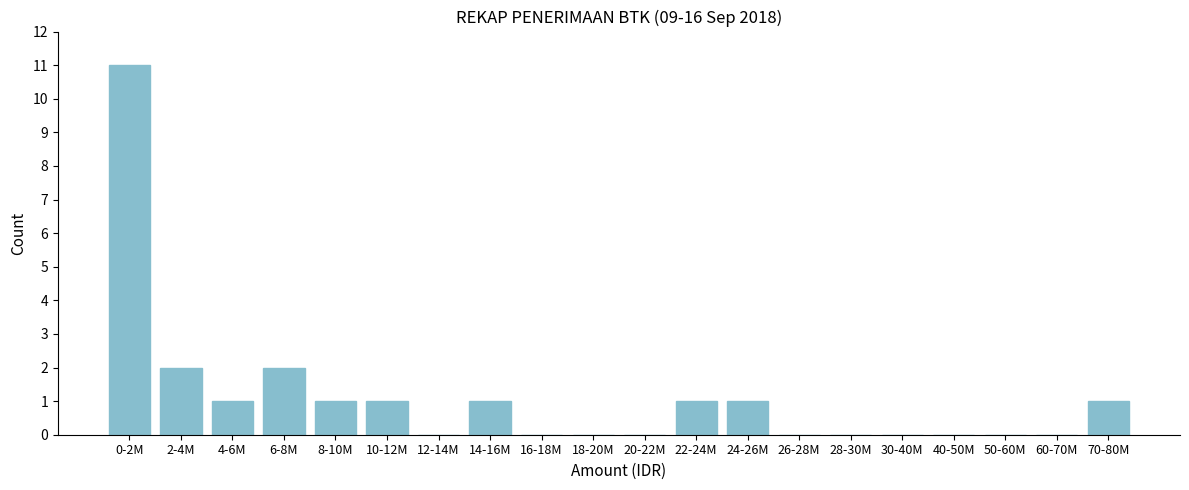

Reading left to right, transcribe all the data shown in this chart.

0-2M=11	2-4M=2	4-6M=1	6-8M=2	8-10M=1	10-12M=1	12-14M=0	14-16M=1	16-18M=0	18-20M=0	20-22M=0	22-24M=1	24-26M=1	26-28M=0	28-30M=0	30-40M=0	40-50M=0	50-60M=0	60-70M=0	70-80M=1